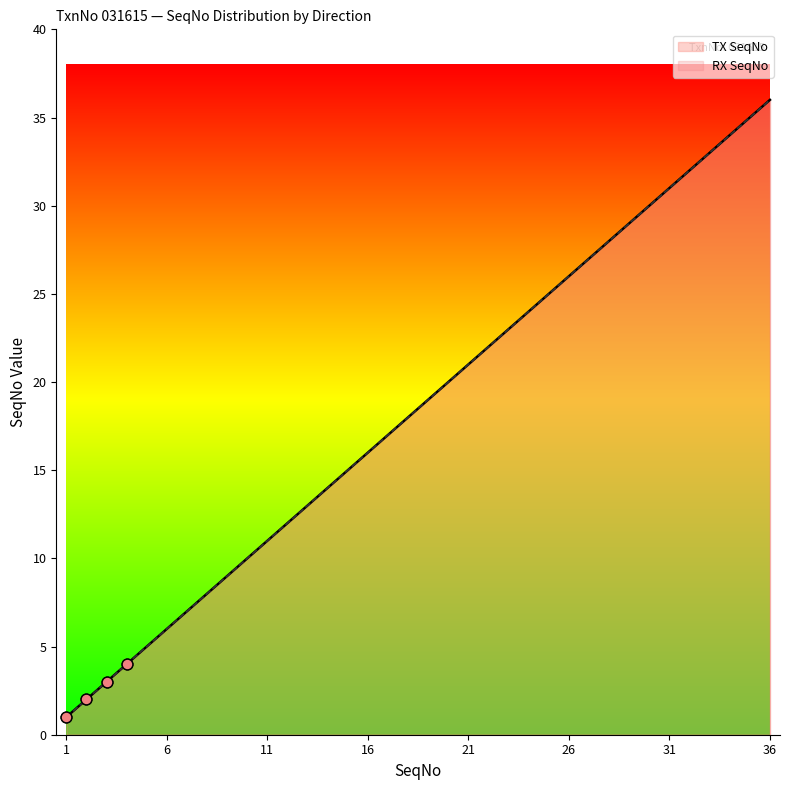

Which series has the largest total across all categories?

TX SeqNo